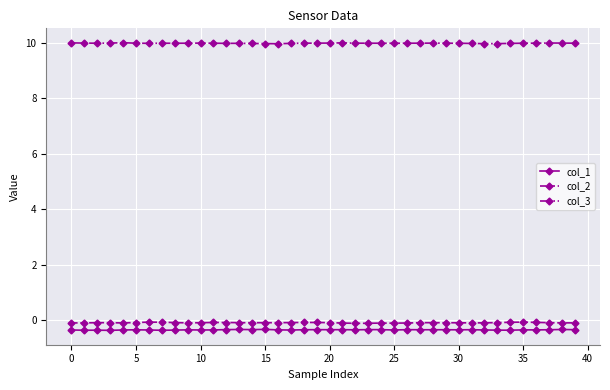

Rank the series by their maximum value, from highest to lowest.

col_3, col_2, col_1